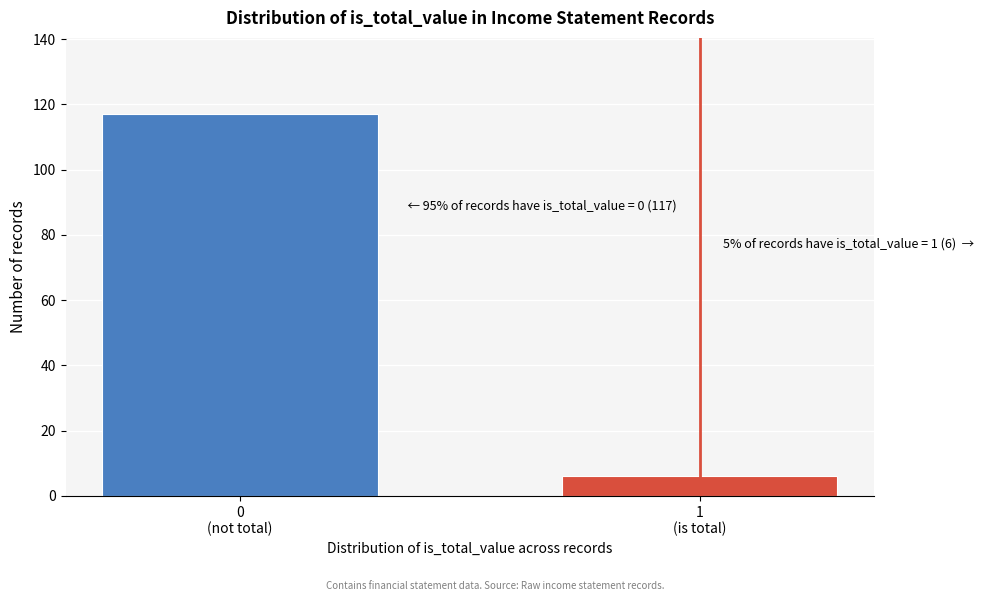

Reading left to right, list all the values displayed in this chart.

117	6